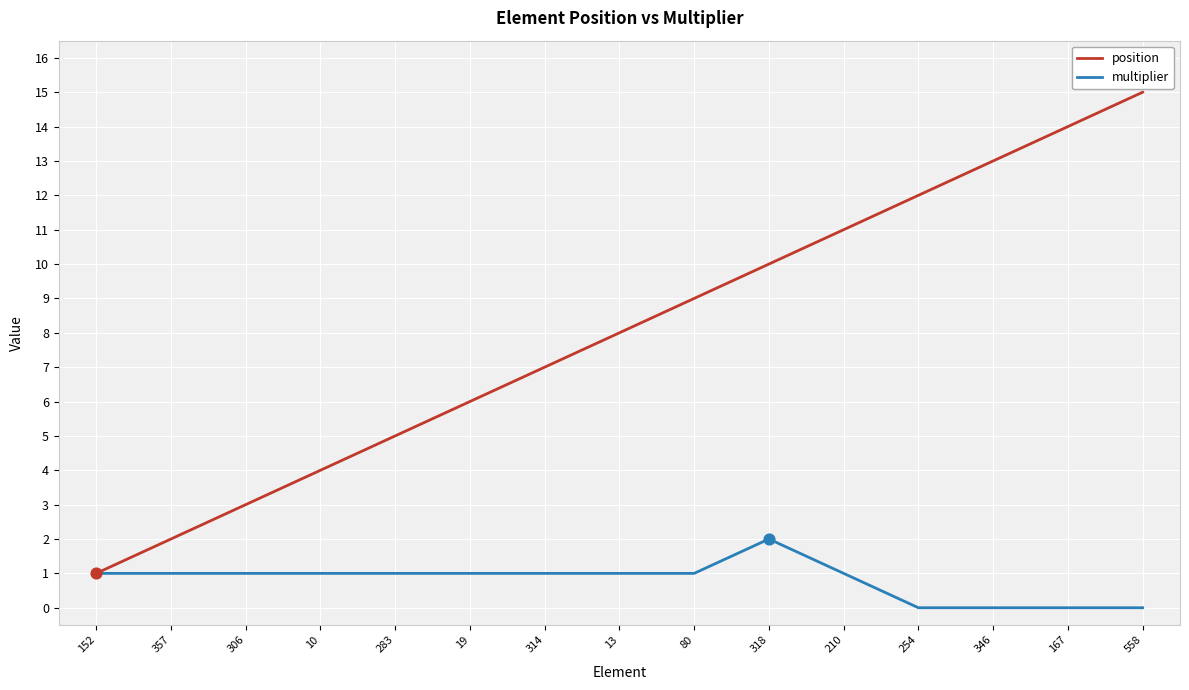

At which category is the sum across all series the highest?

558